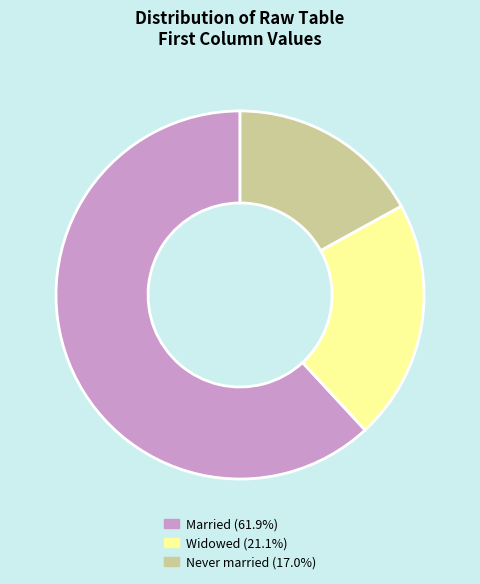

Is there any slice that represents more than half of the pie?

Yes